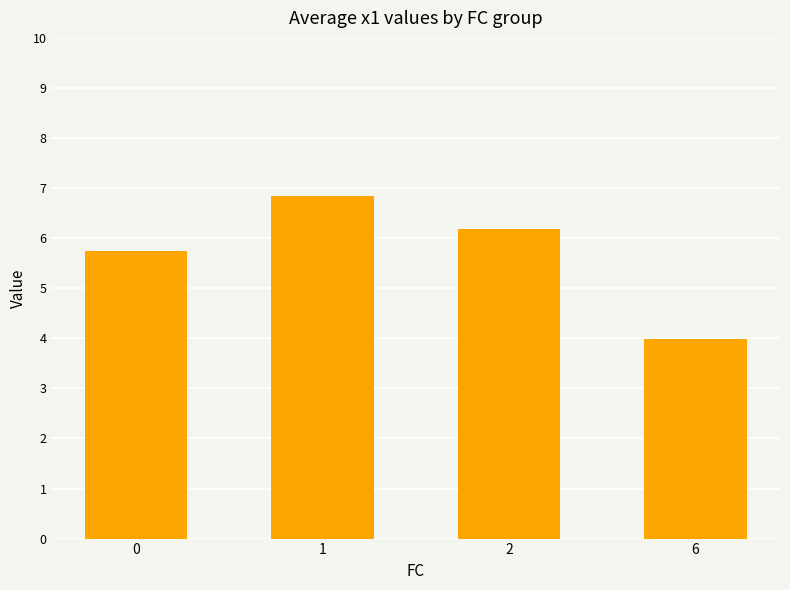

What is the difference between the maximum and minimum values?

2.9